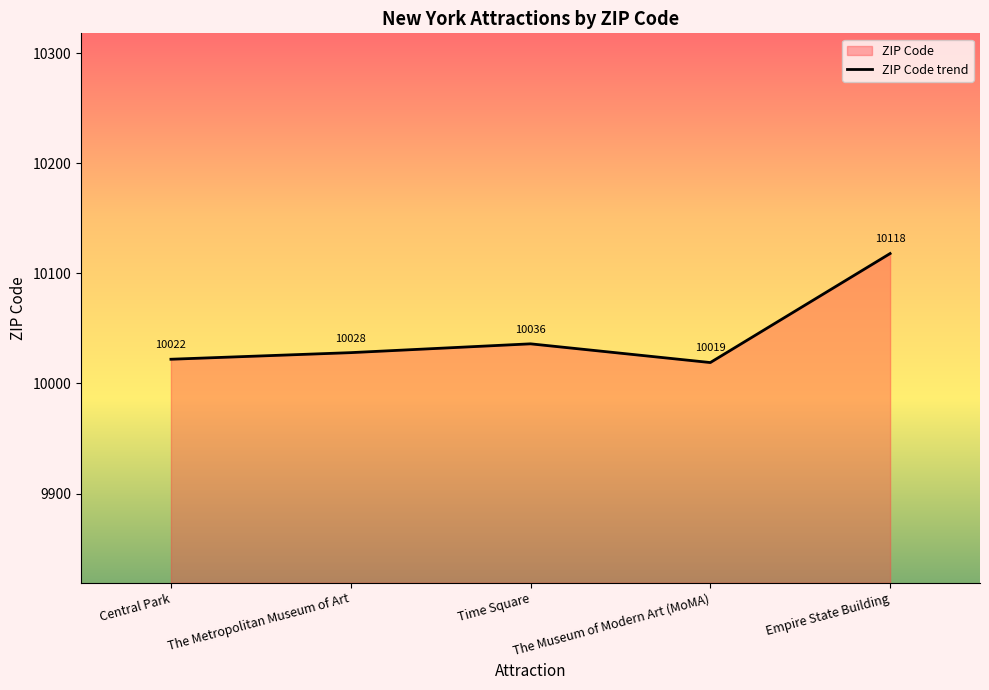

The value at Central Park is 10022. True or false?

True